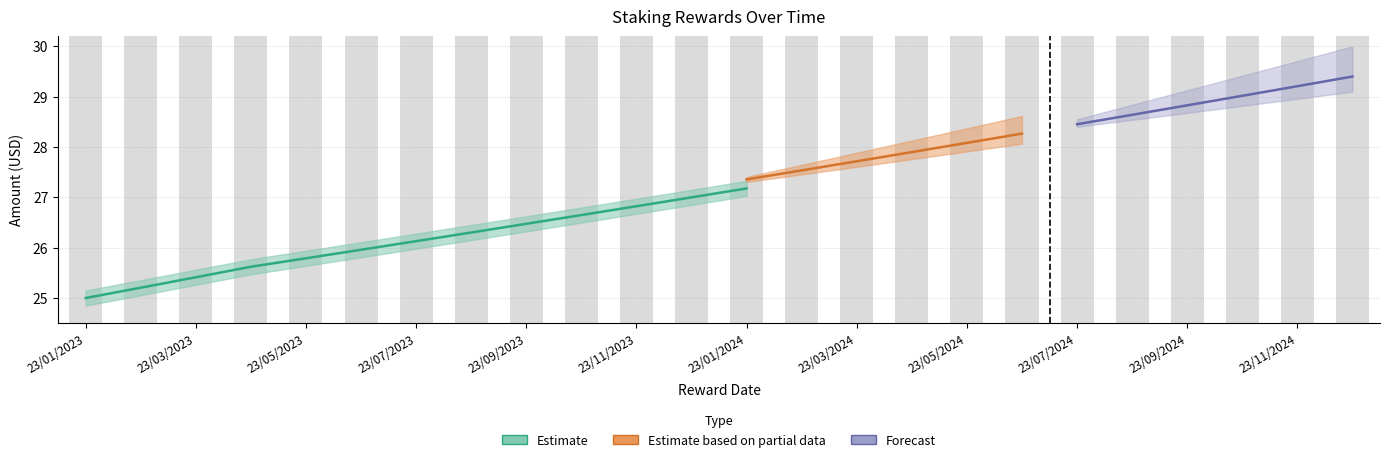

Does the chart contain any negative values?

No